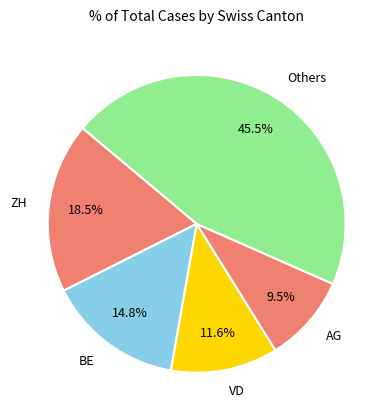

How many segments does this pie chart have?

5